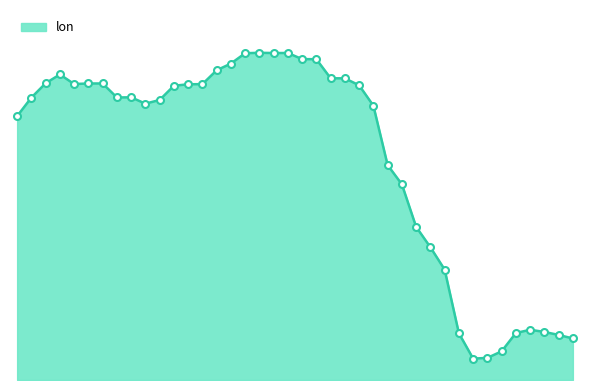

Does the chart have visible grid lines?

No